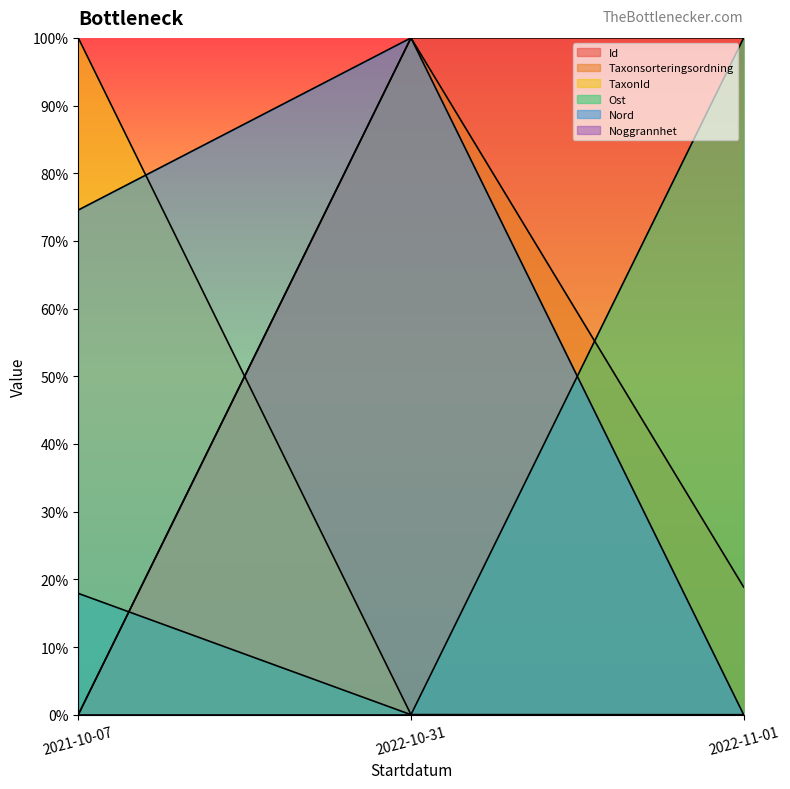

What is the sum of the Id values at 2022-11-01 and 2021-10-07?

1.0